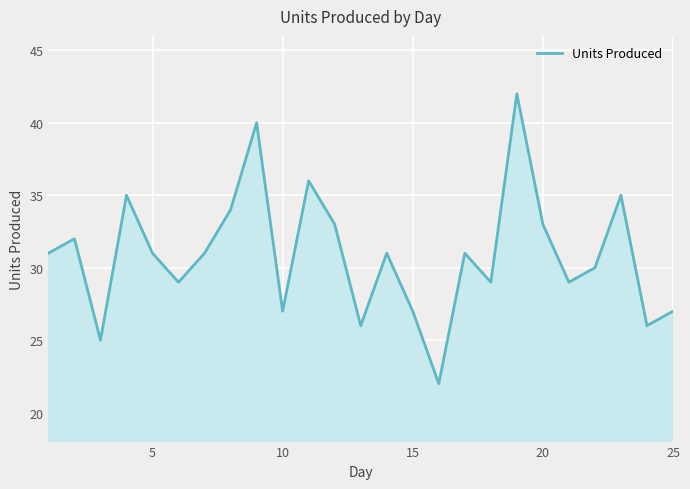

What is the smallest value displayed?

22